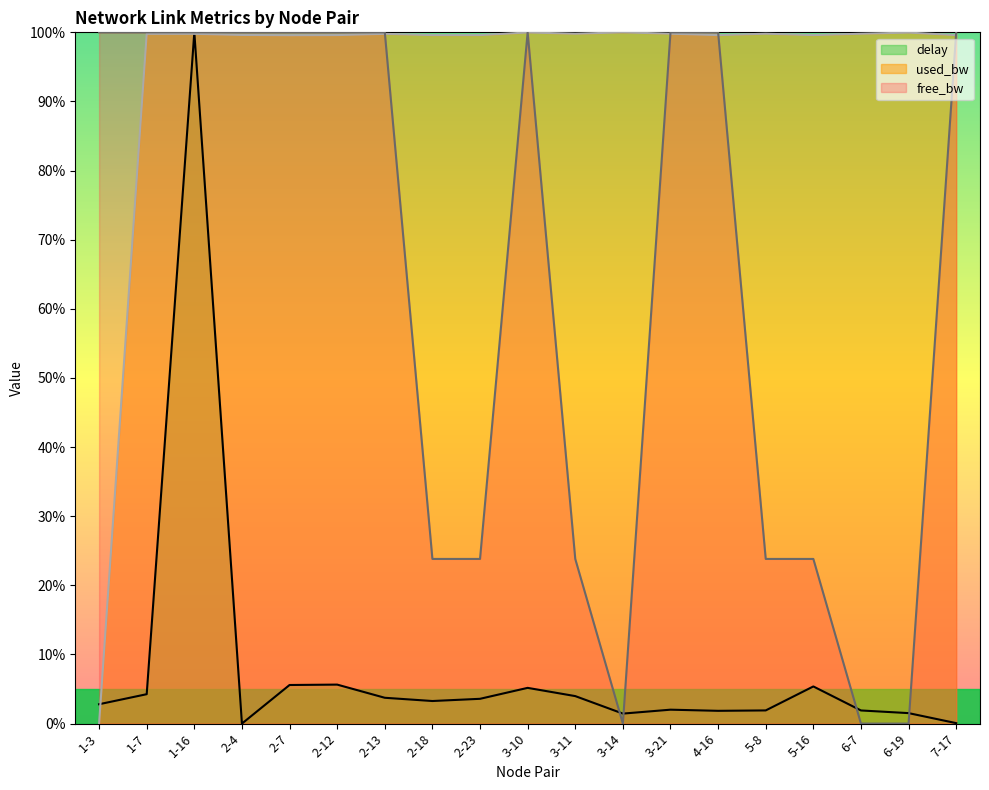

List the labels in order of delay value, smallest first.

2-4, 7-17, 3-14, 6-19, 4-16, 6-7, 5-8, 3-21, 1-3, 2-18, 2-23, 2-13, 3-11, 1-7, 3-10, 5-16, 2-7, 2-12, 1-16